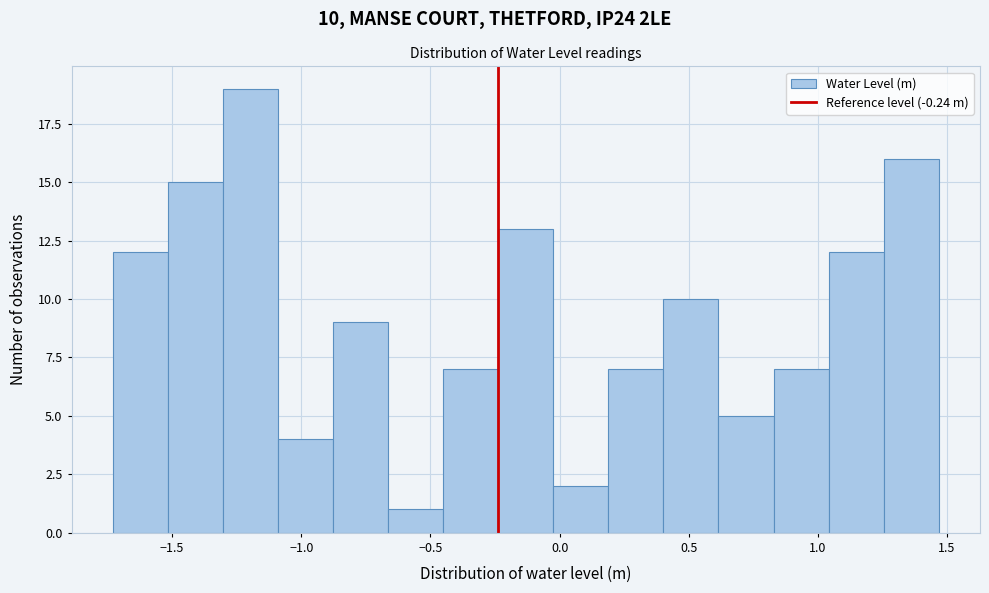

Over which range of the x-axis is the bar tallest?

-1.30 to -1.10